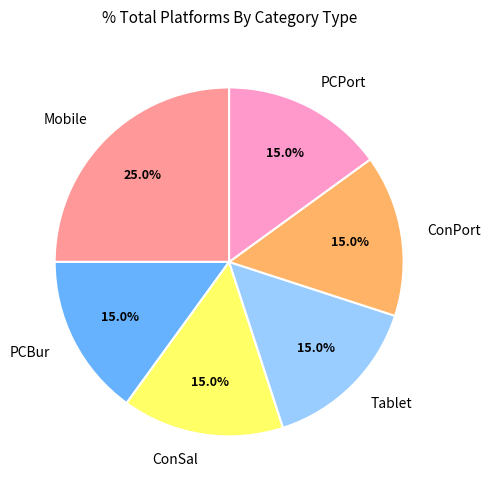

Which category has the biggest portion of the pie?

Mobile